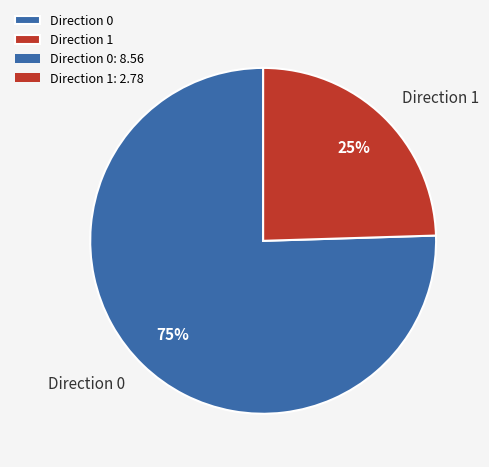

To the nearest percent, what is the average slice percentage?

50%